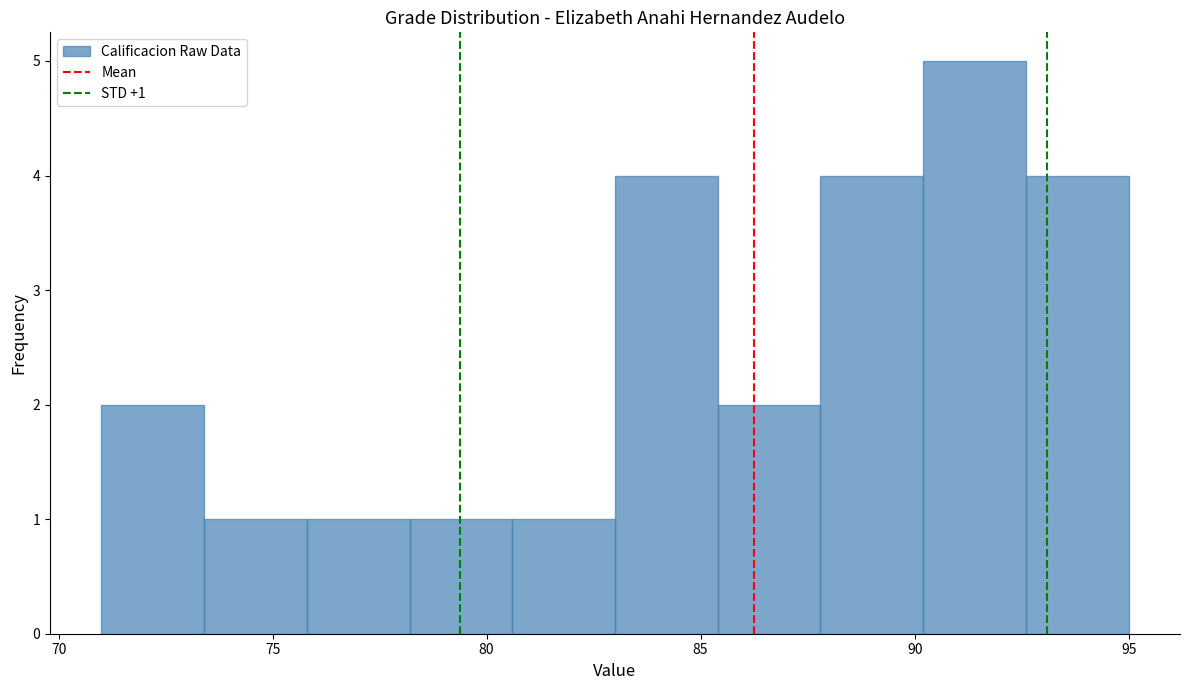

Over which range of the x-axis is the bar tallest?

90.2 to 92.6